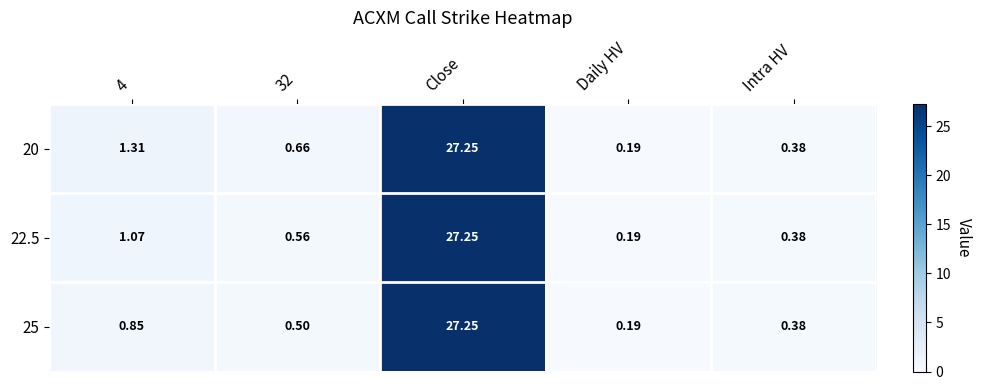

At which category is the sum across all series the highest?

Close